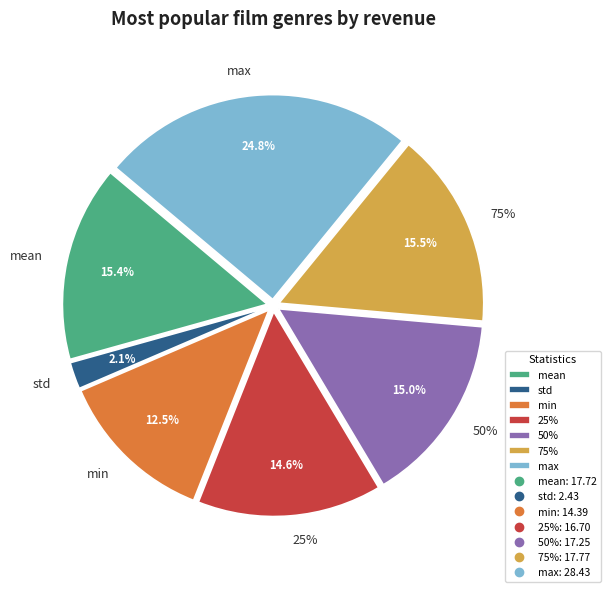

What is the largest slice in the pie chart?

max